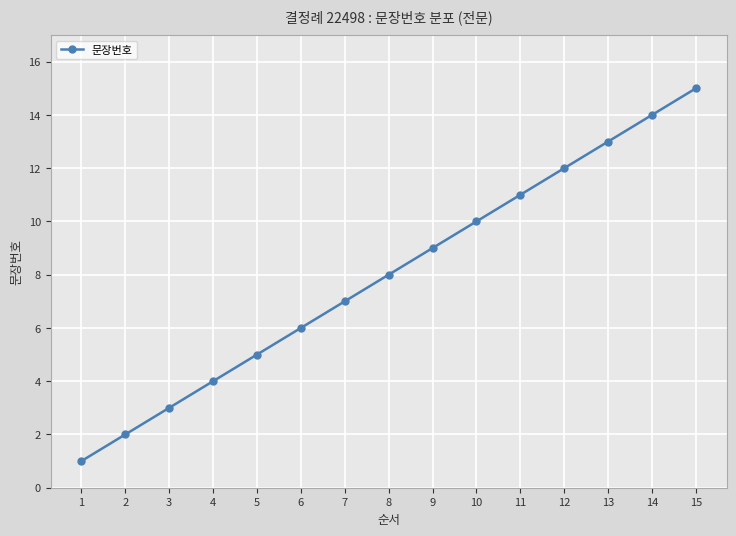

What is the difference between the values at 8 and 3?

5